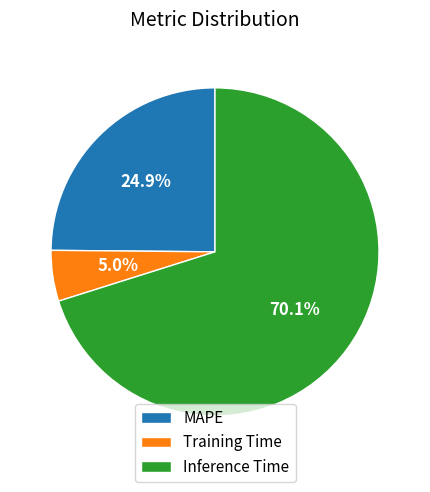

What is the ratio of the value at MAPE to the value at Inference Time?

0.4